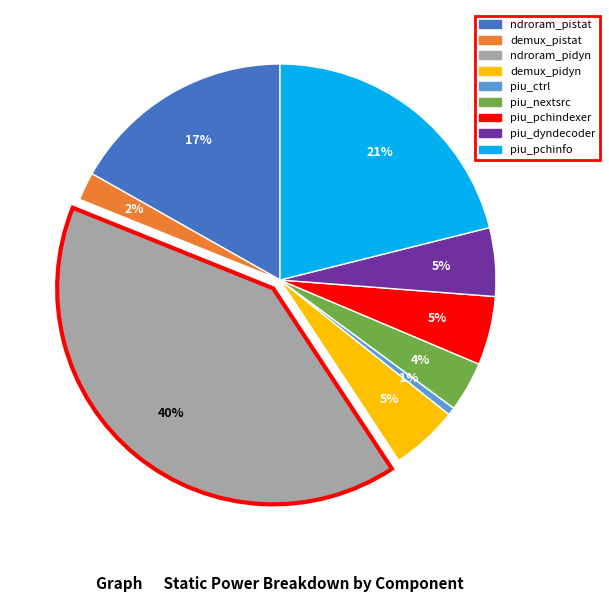

Do piu_pchinfo and ndroram_pidyn together represent more than half of the pie?

Yes